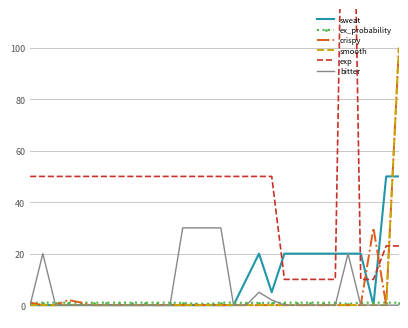

What is the minimum value for ex_probability?

0.5